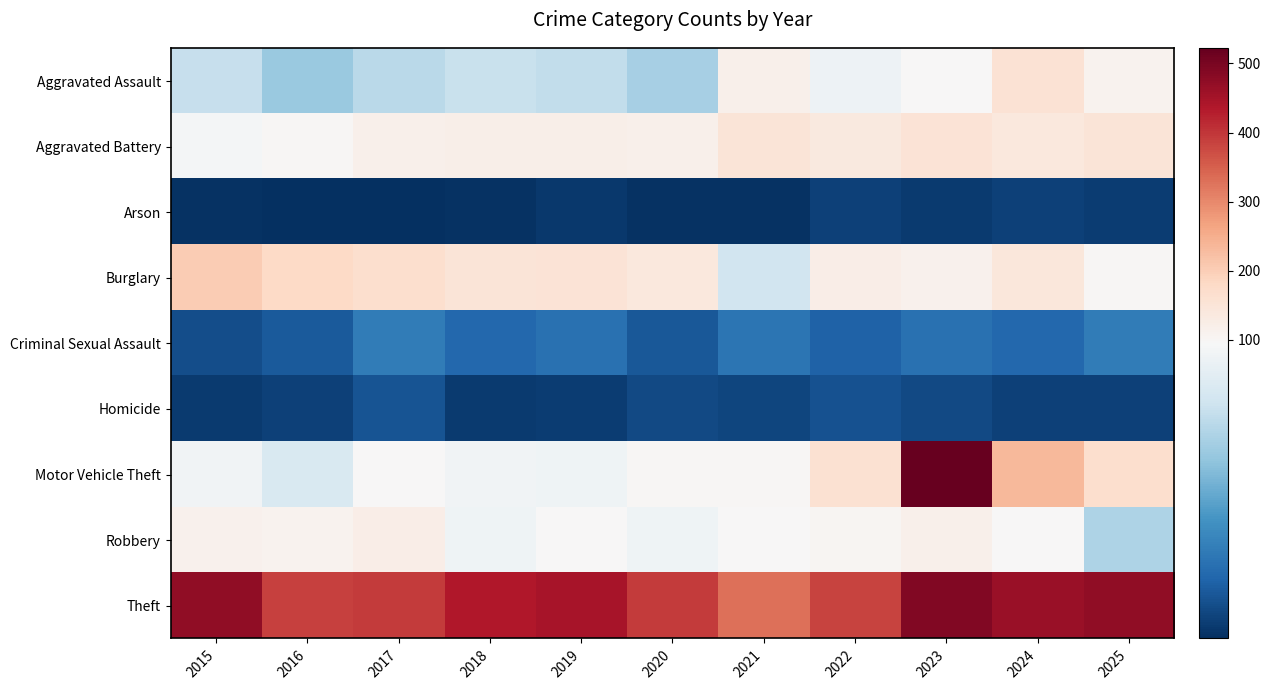

How many series are shown in this chart?

9